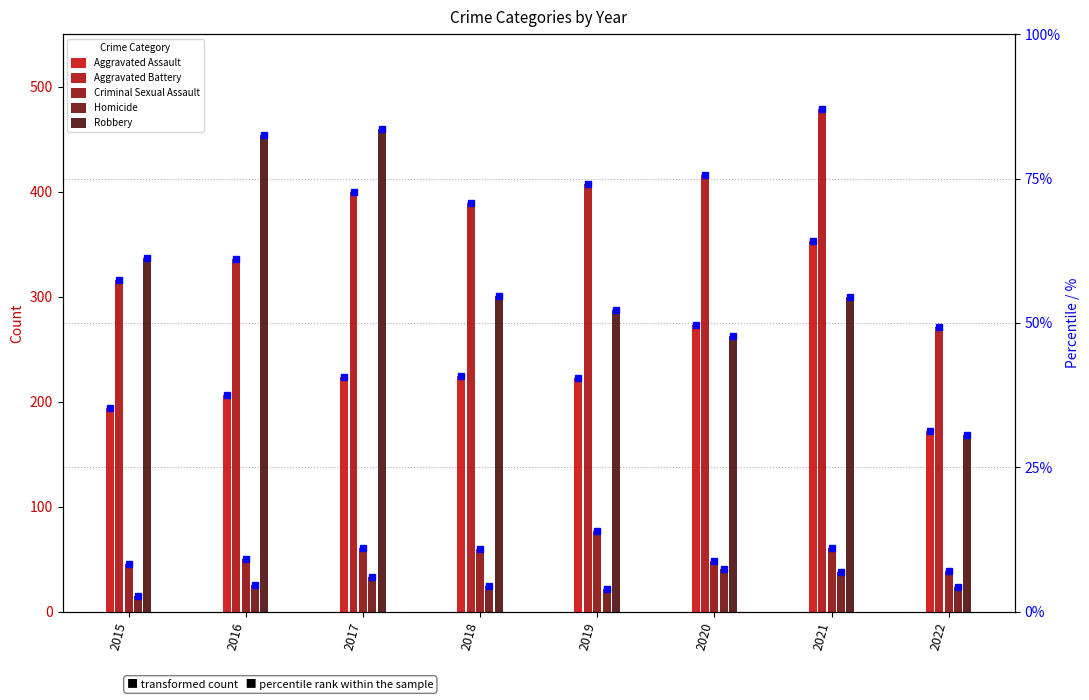

Which series has the largest total across all categories?

Aggravated Battery